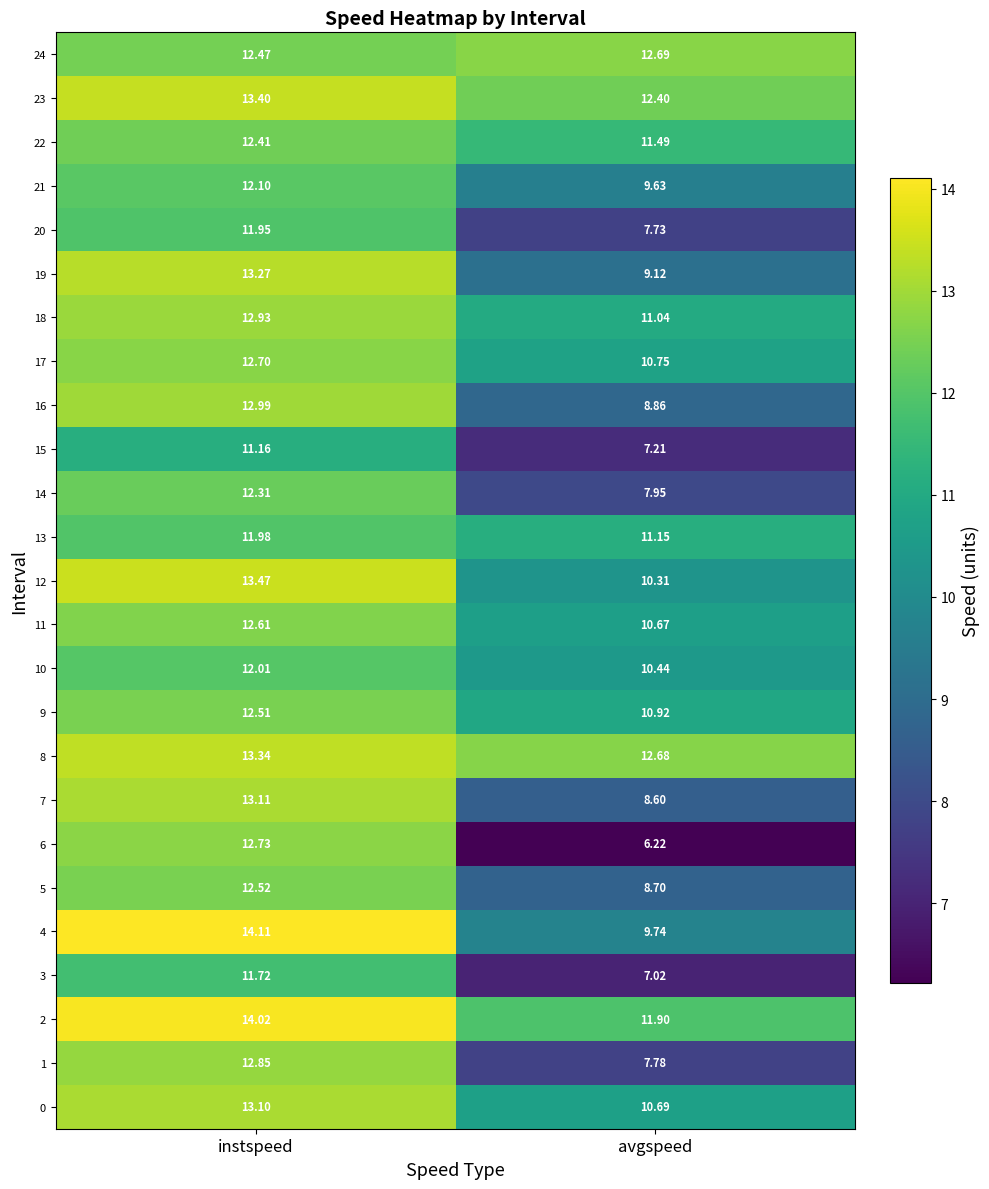

List the labels in order of 6 value, largest first.

instspeed, avgspeed